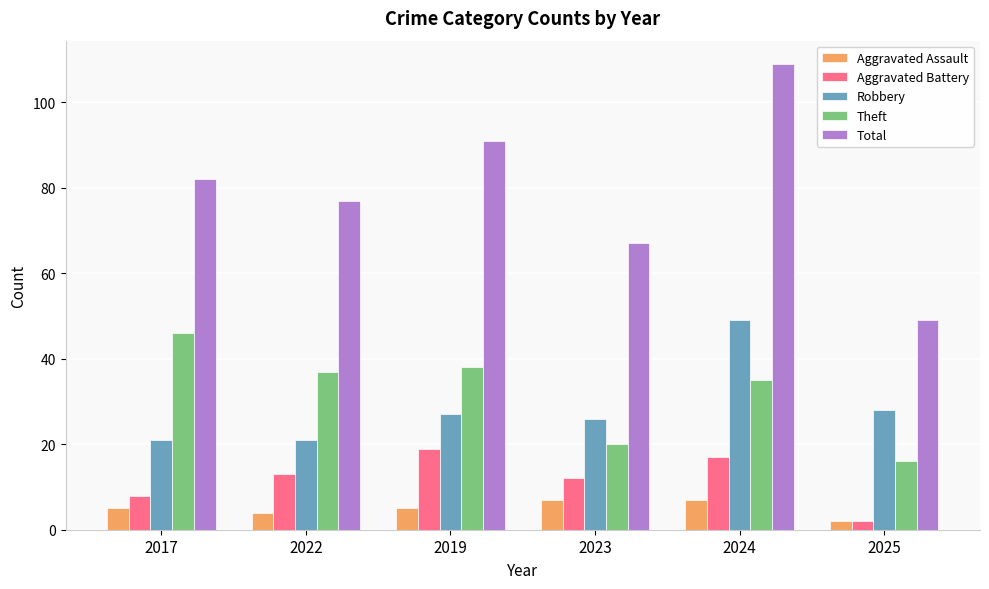

What value does the Robbery series have at 2024?

49